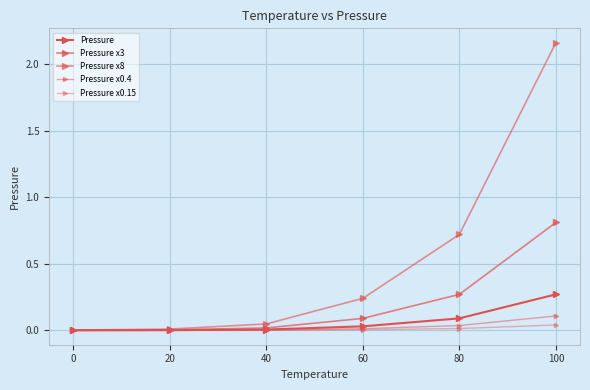

List the series in order of their peak value, highest first.

Pressure x8, Pressure x3, Pressure, Pressure x0.4, Pressure x0.15